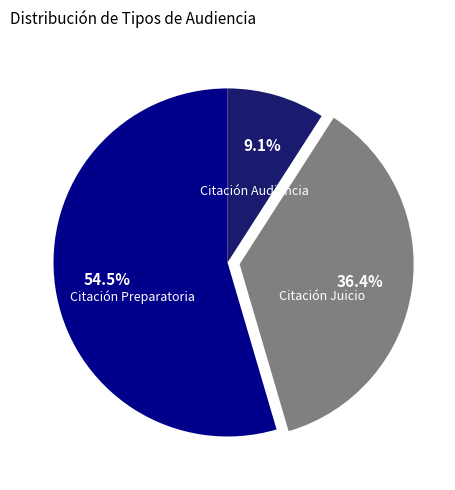

Does any single category account for the majority?

Yes